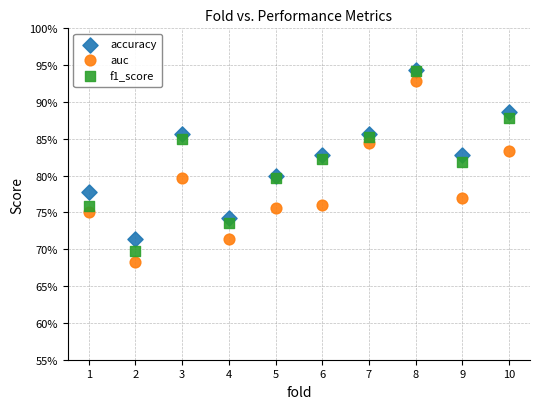

What are all the series names shown in the legend?

accuracy, auc, f1_score